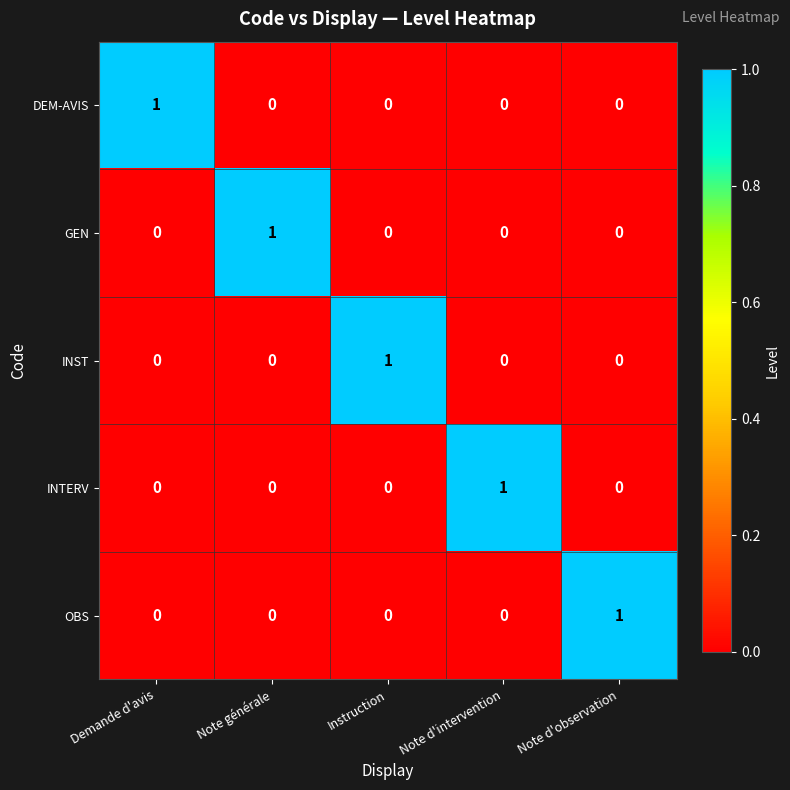

Is the value of GEN at Note d'observation greater than the value of OBS at Note d'observation?

No